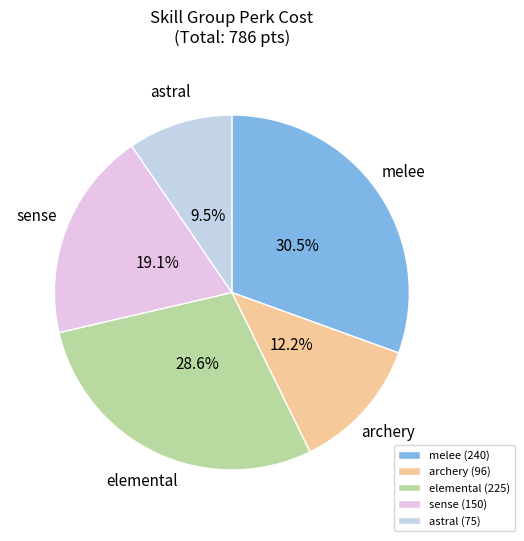

Approximately how many times larger is the value at sense compared to elemental?

0.7